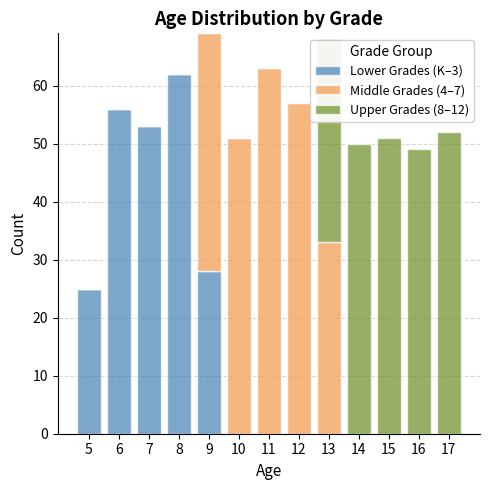

What is the total value across all series at 11?

63